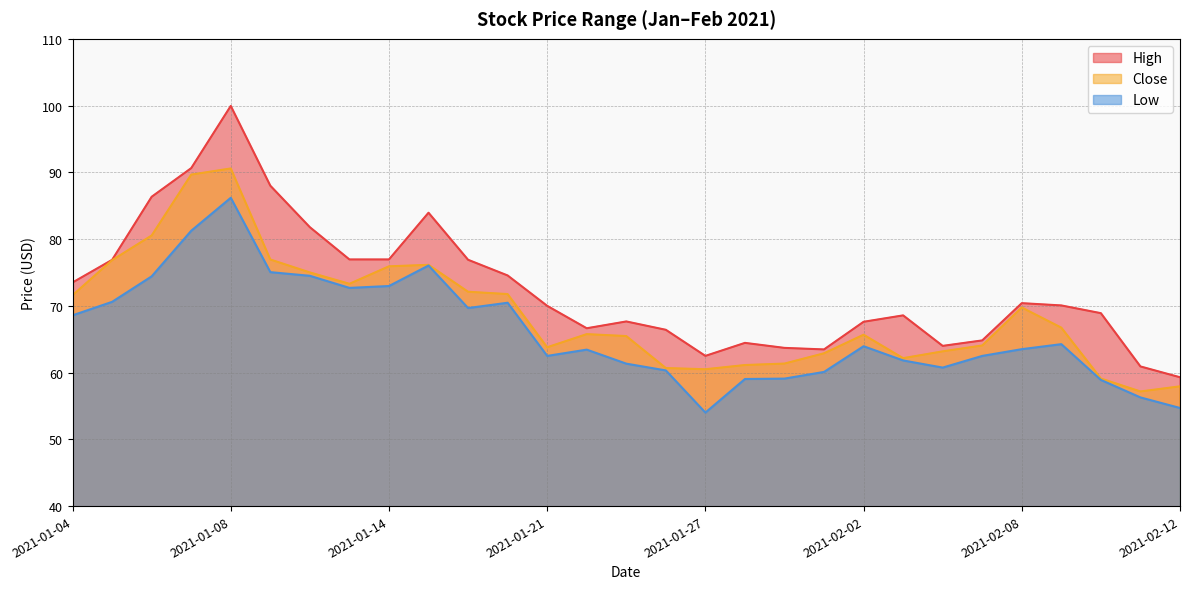

At which category is the sum across all series the highest?

2021-01-08